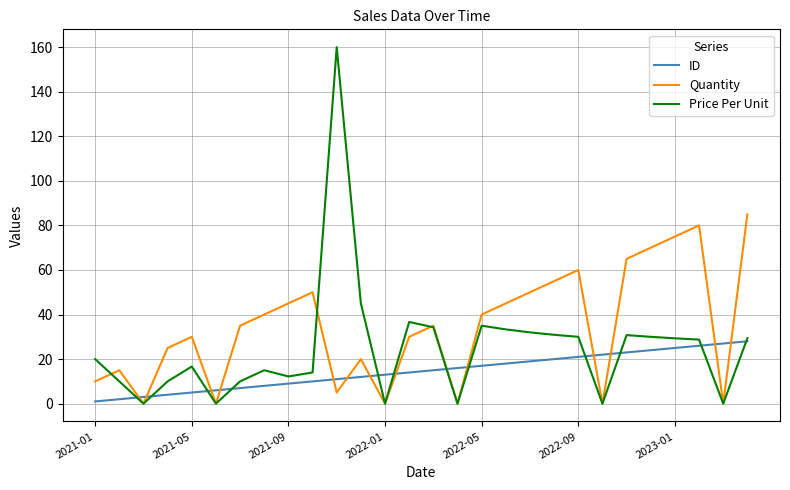

True or false: Quantity and ID intersect in this chart.

True